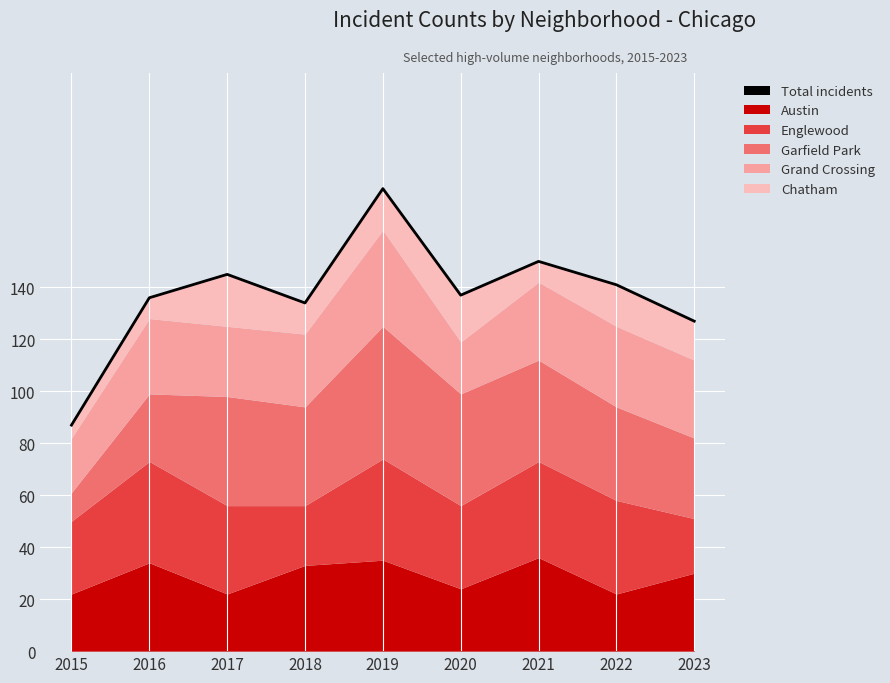

What is the value of the 8th point from the left?

141